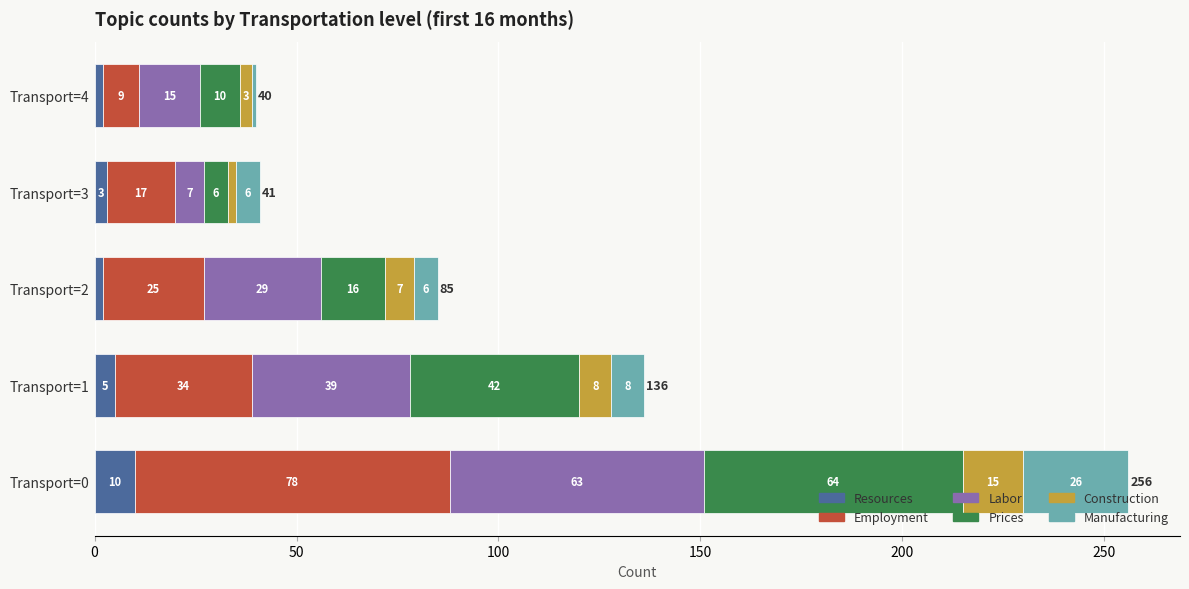

At which label does Resources reach its peak?

Transport=0